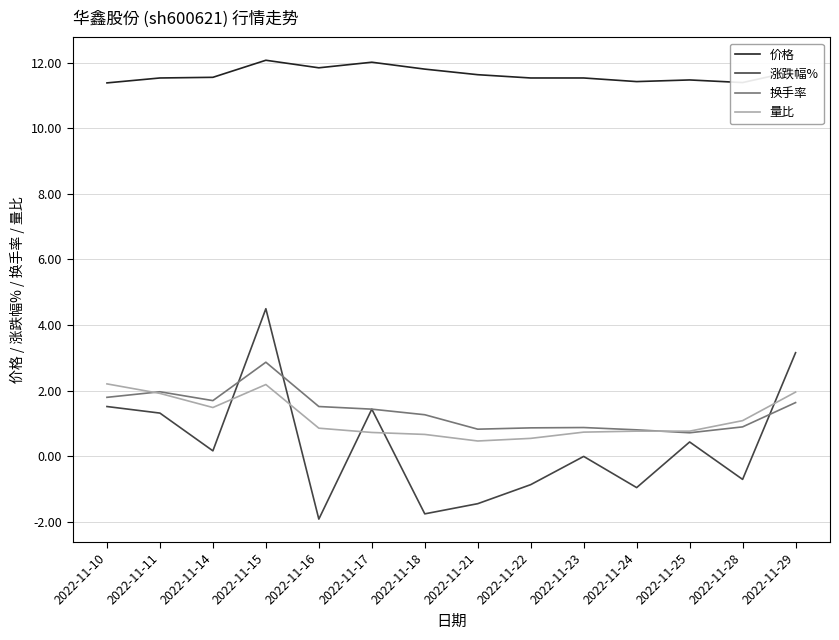

What is the highest value of the 价格 series?

12.1